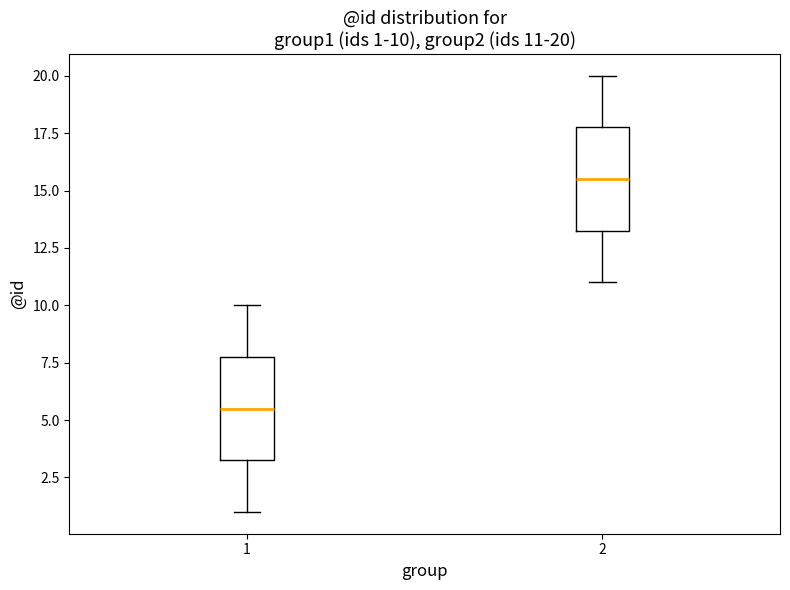

Which box has the lowest median line?

1